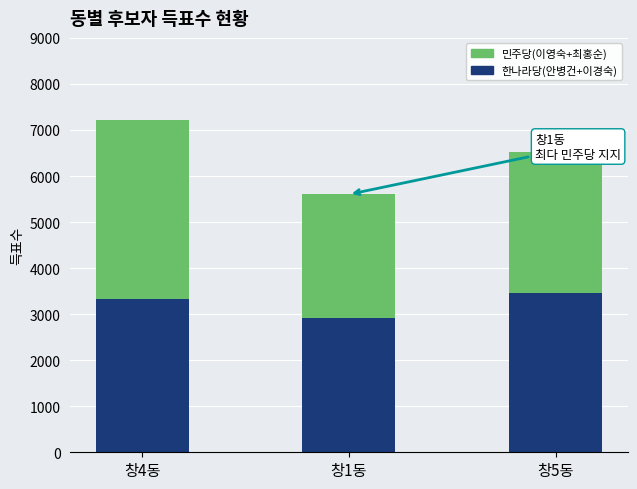

How many data points does each series have?

3